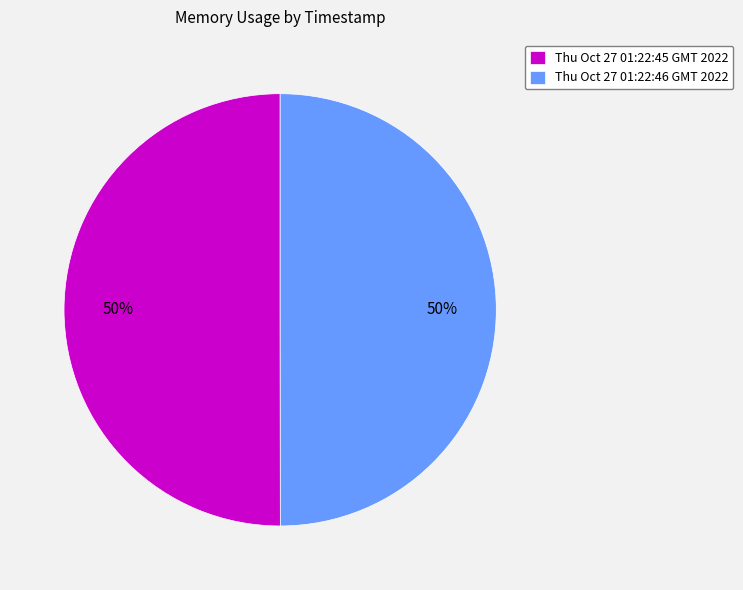

To the nearest percent, what is the average slice percentage?

50%